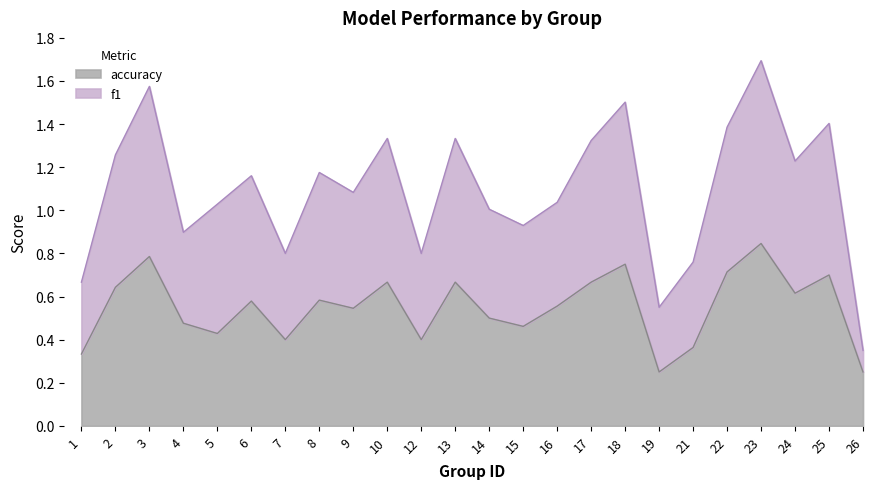

What are all the series names shown in the legend?

accuracy, f1